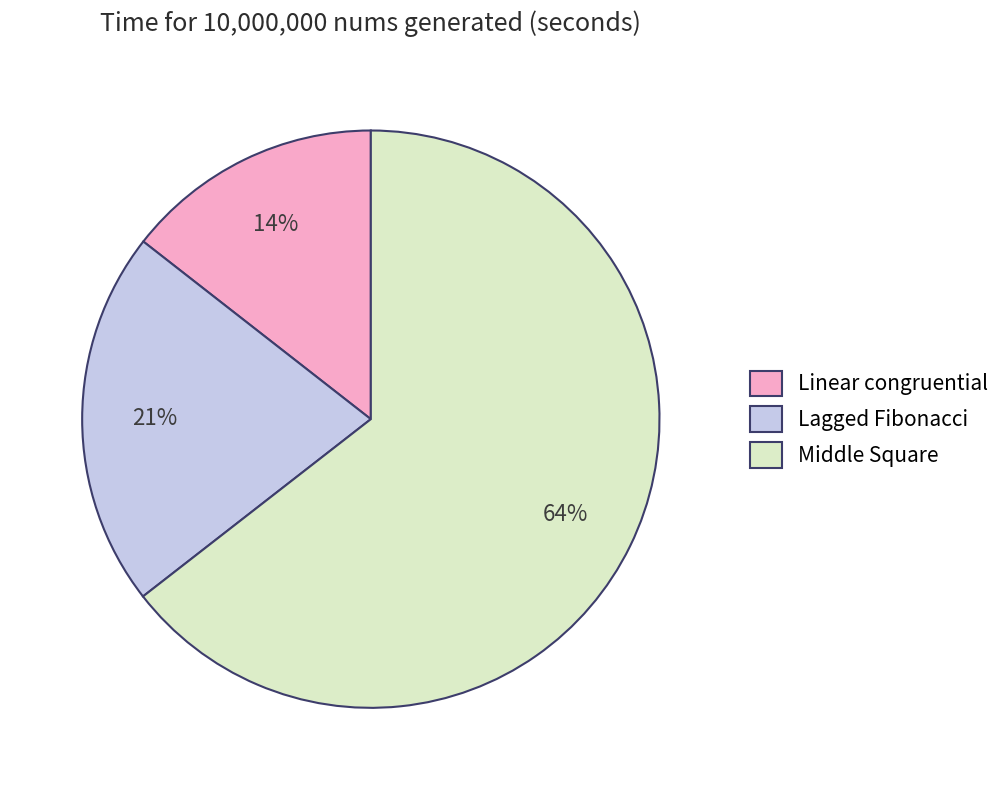

To the nearest percent, what portion does Linear congruential represent?

14%